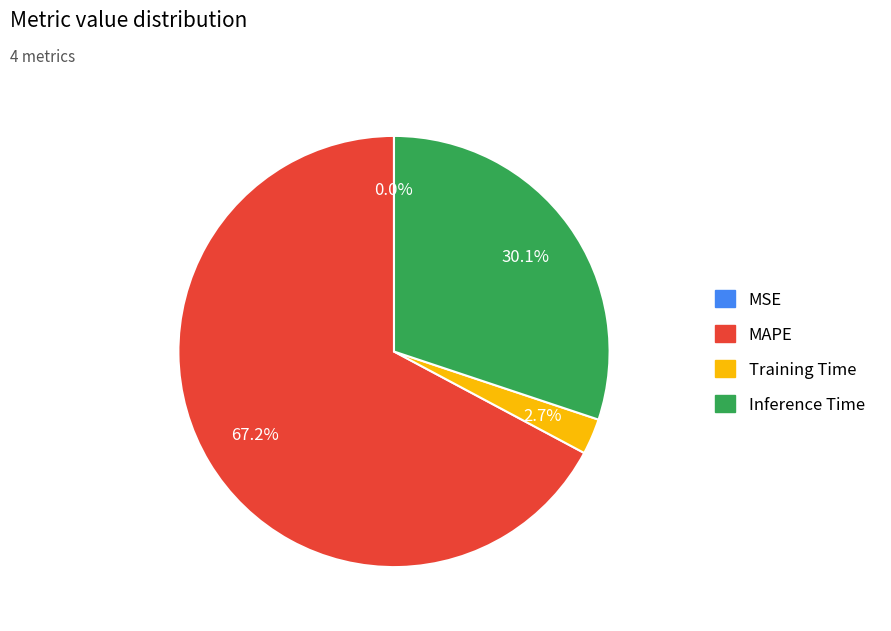

Does any single category account for the majority?

Yes